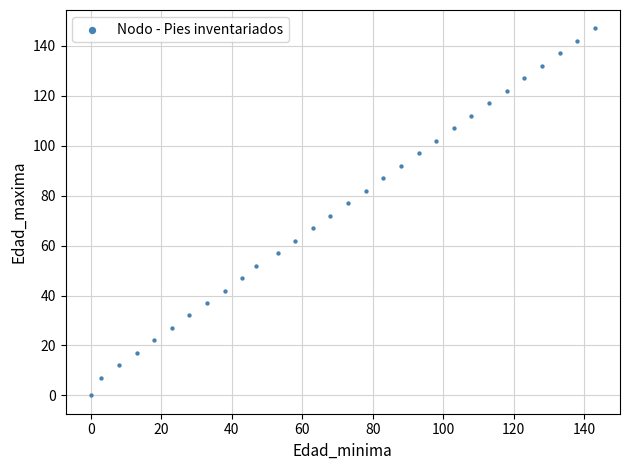

What is the range of Y values (max minus min)?

147